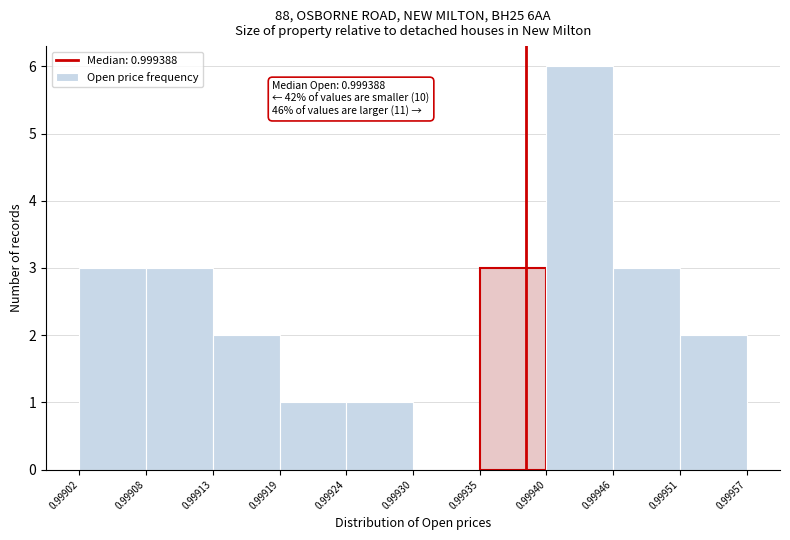

Over which range of the x-axis is the bar tallest?

0.99940 to 0.99946